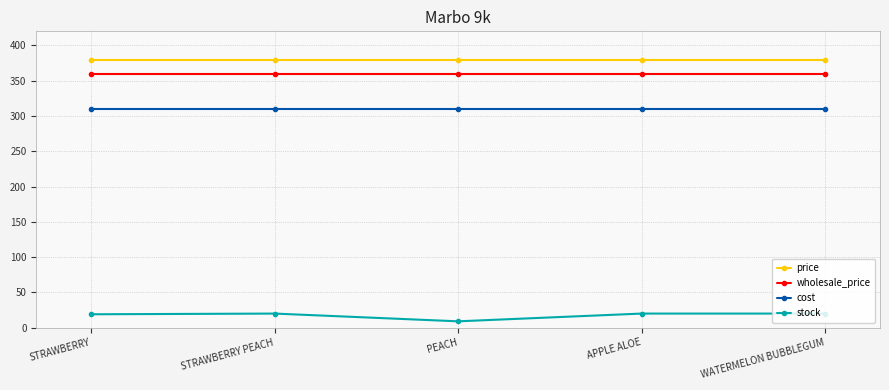

What is the value of the cost point at the 2nd from the left?

310